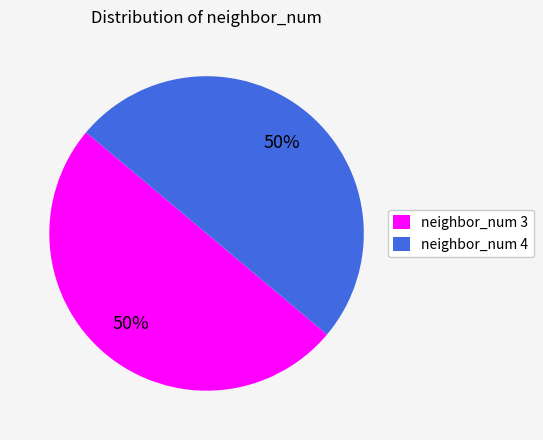

True or false: neighbor_num 4 accounts for 60% of the total.

False